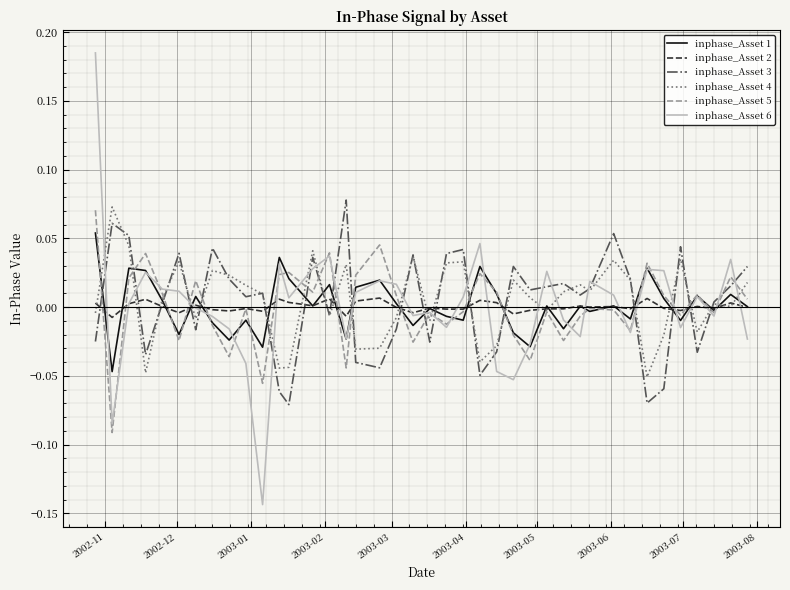

True or false: inphase_Asset 4 and inphase_Asset 3 cross at least once.

True